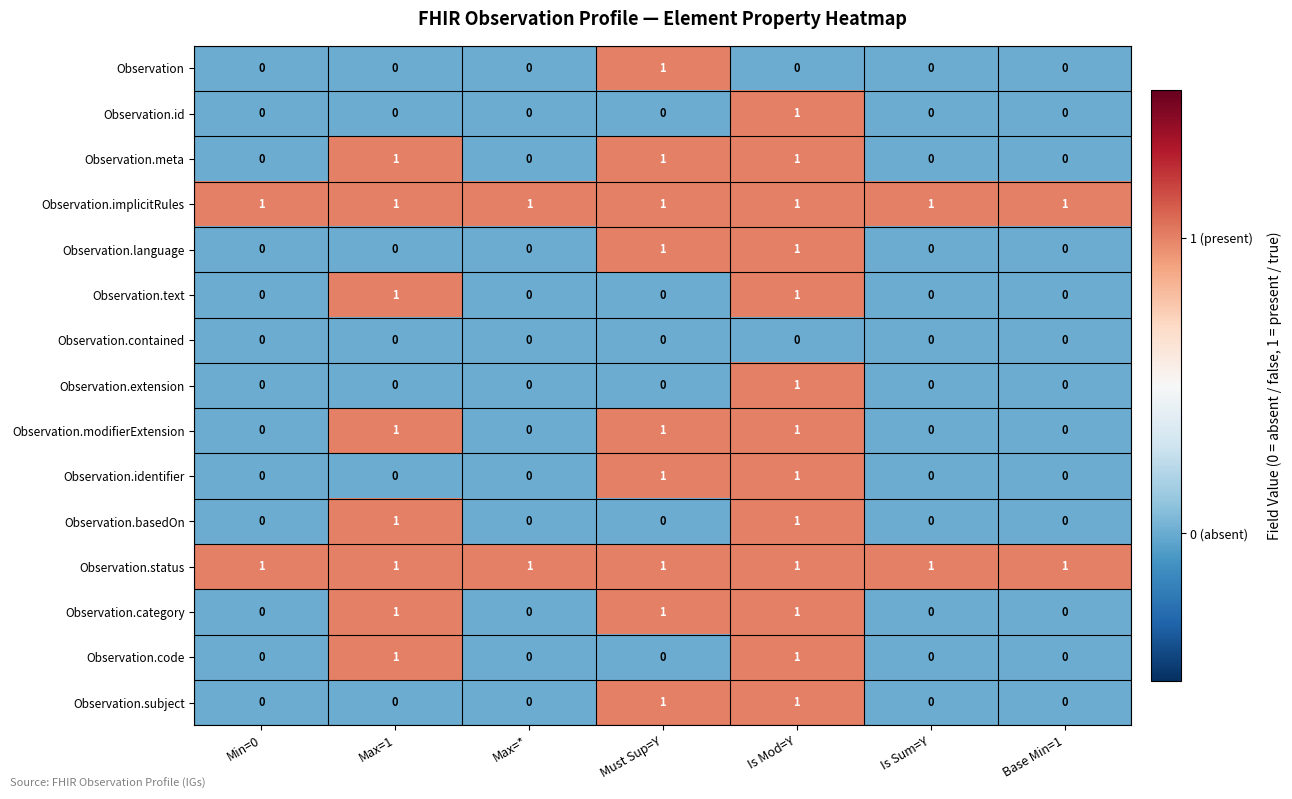

Count the Observation.modifierExtension values in the range 0 to 1.

7